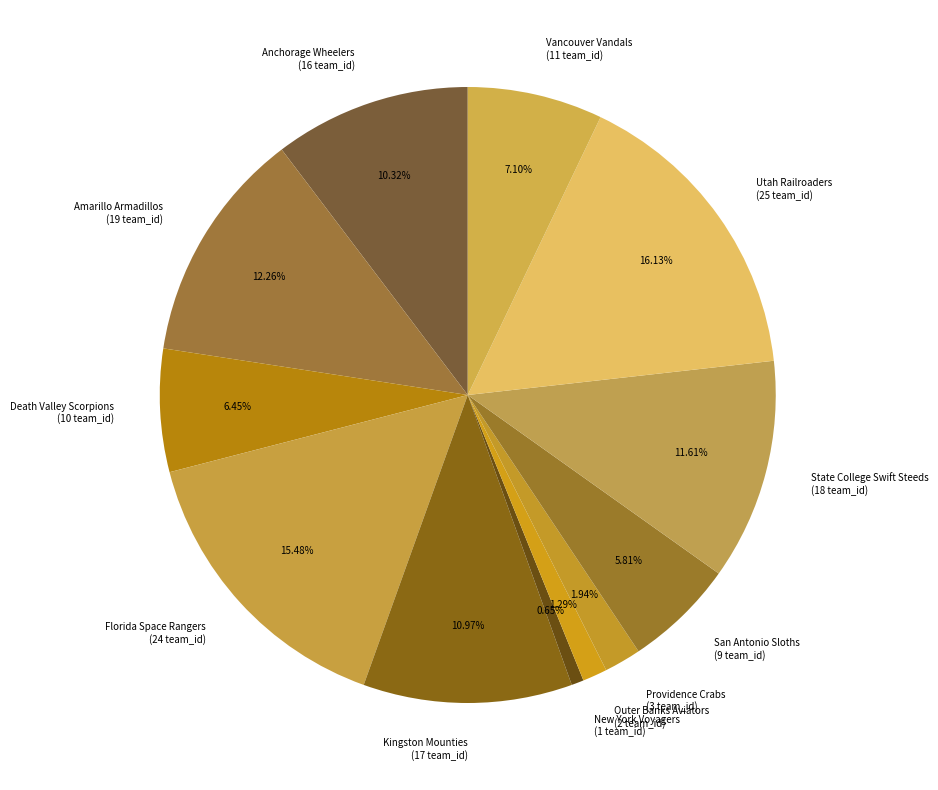

Which has a higher value, Florida Space Rangers (24 team_id) or Outer Banks Aviators (2 team_id)?

Florida Space Rangers (24 team_id)